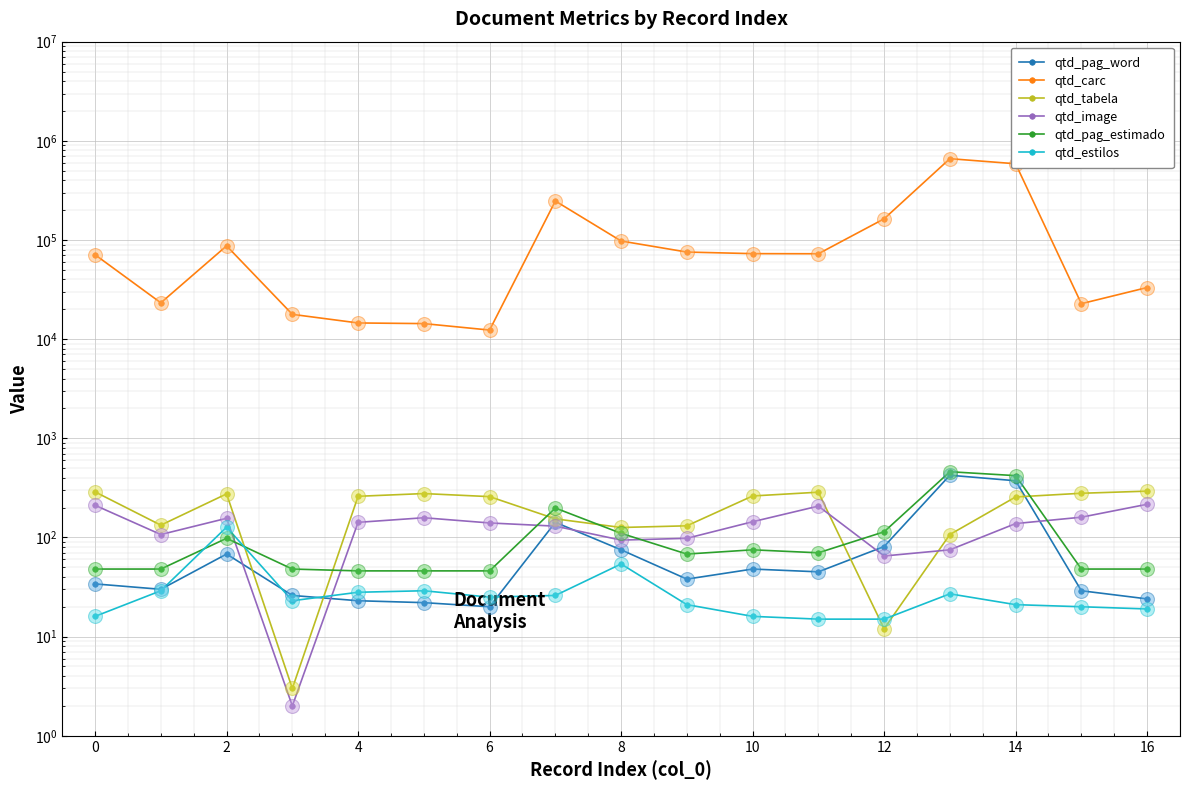

True or false: qtd_carc and qtd_pag_word cross at least once.

False